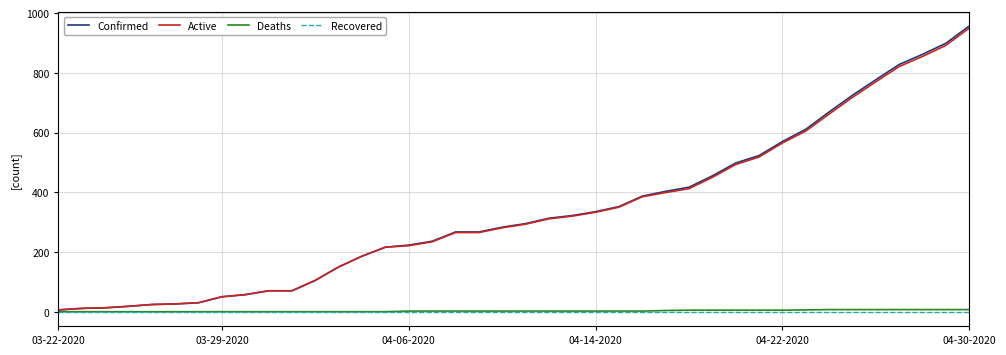

Which series has the widest spread of values?

Confirmed